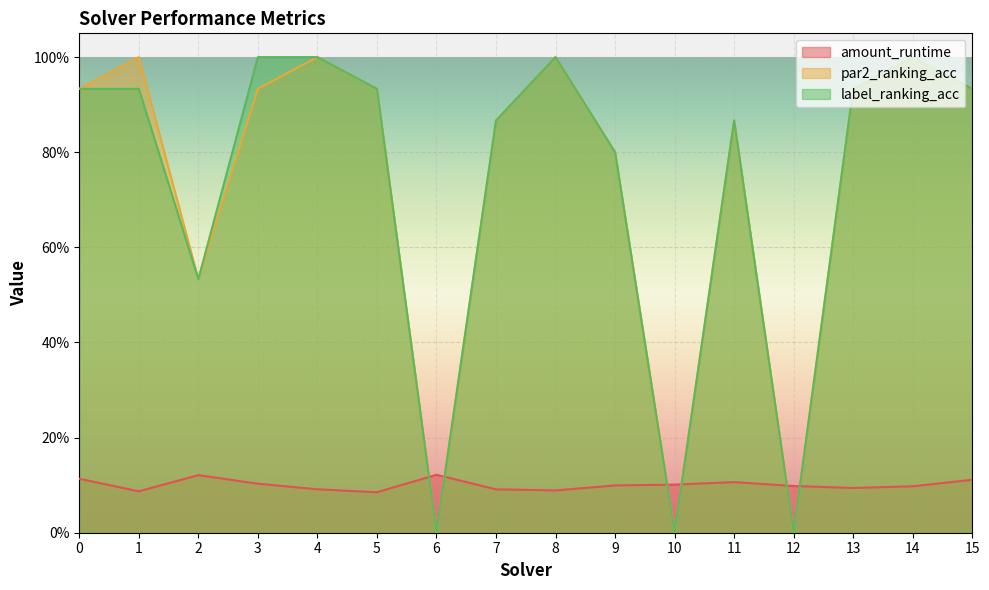

Which has a higher value, 4 or 15?

15